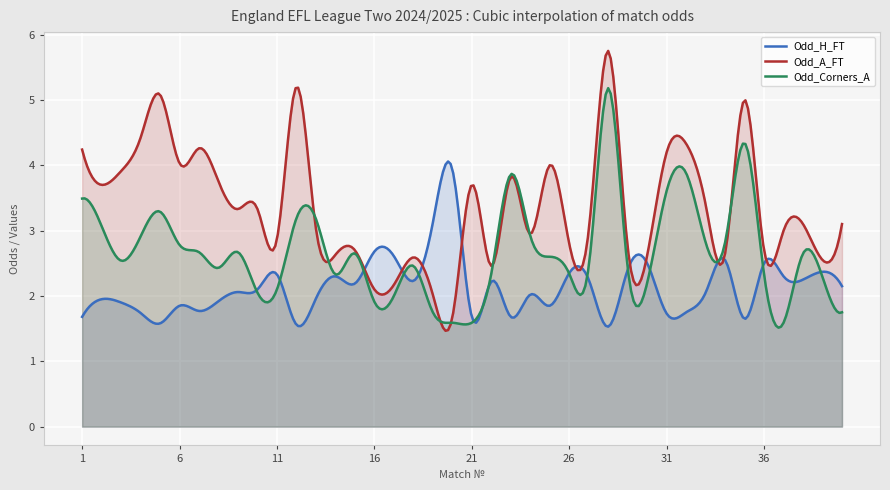

Between which two adjacent categories do Odd_A_FT and Odd_H_FT first intersect?

15 and 16